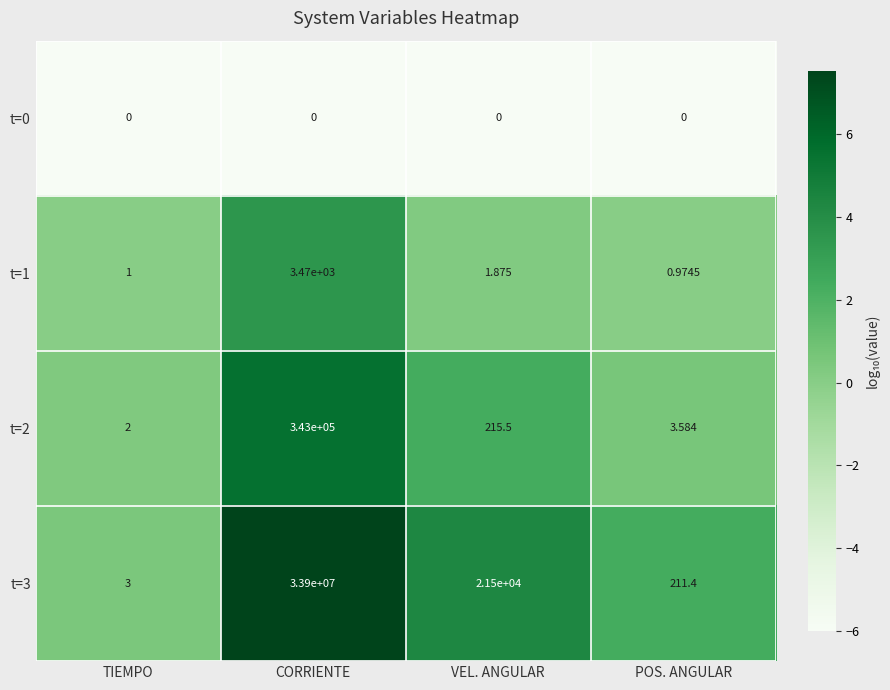

What is the total value across all series at CORRIENTE?

34246470.0